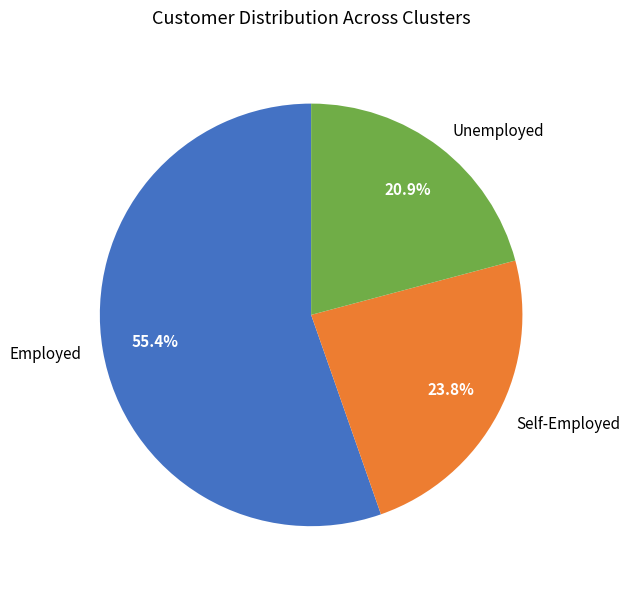

What is the ratio of the value at Unemployed to the value at Self-Employed?

0.9